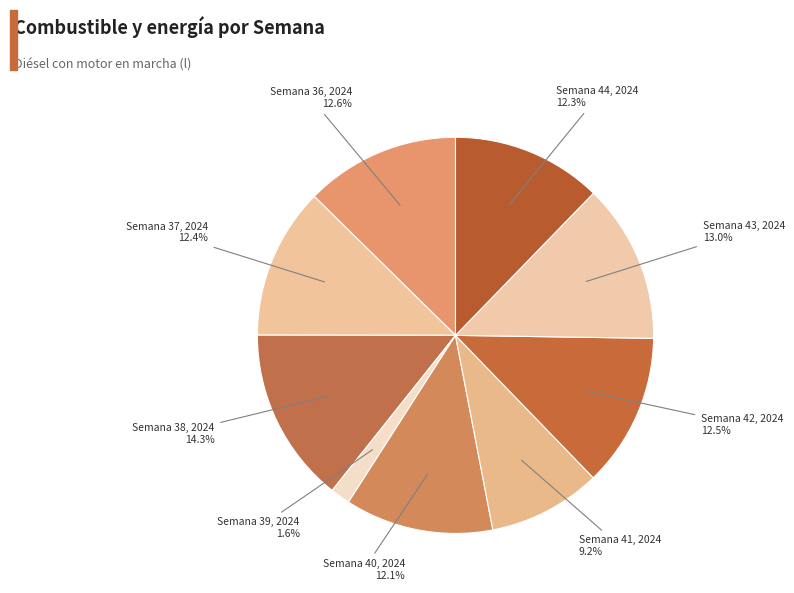

Count the number of slices in the pie.

9